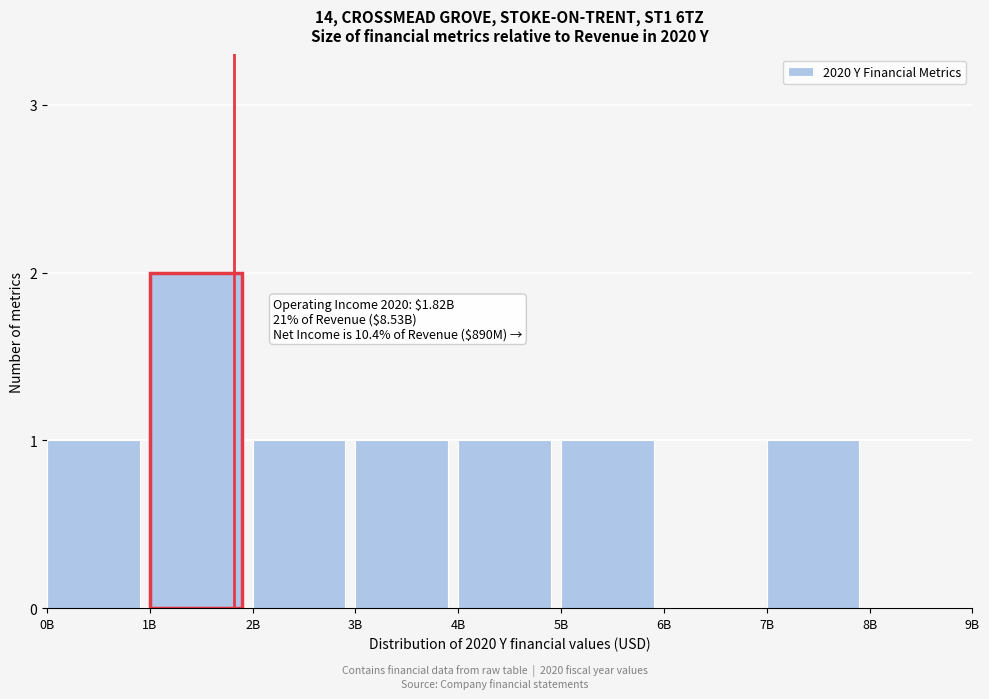

Reading right to left, transcribe all the data shown in this chart.

8B=0	7B=1	6B=0	5B=1	4B=1	3B=1	2B=1	1B=2	0B=1